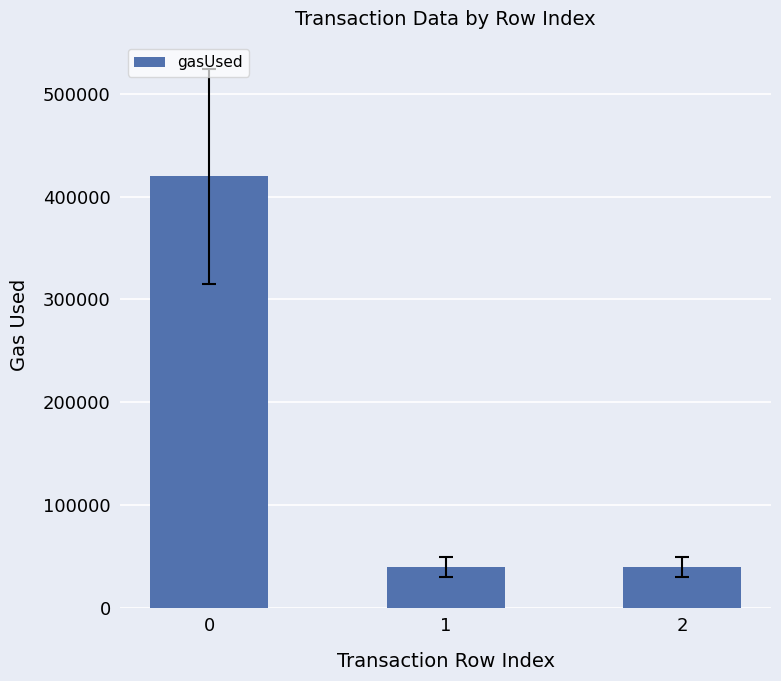

What is the value of the 3rd bar from the left?

39512